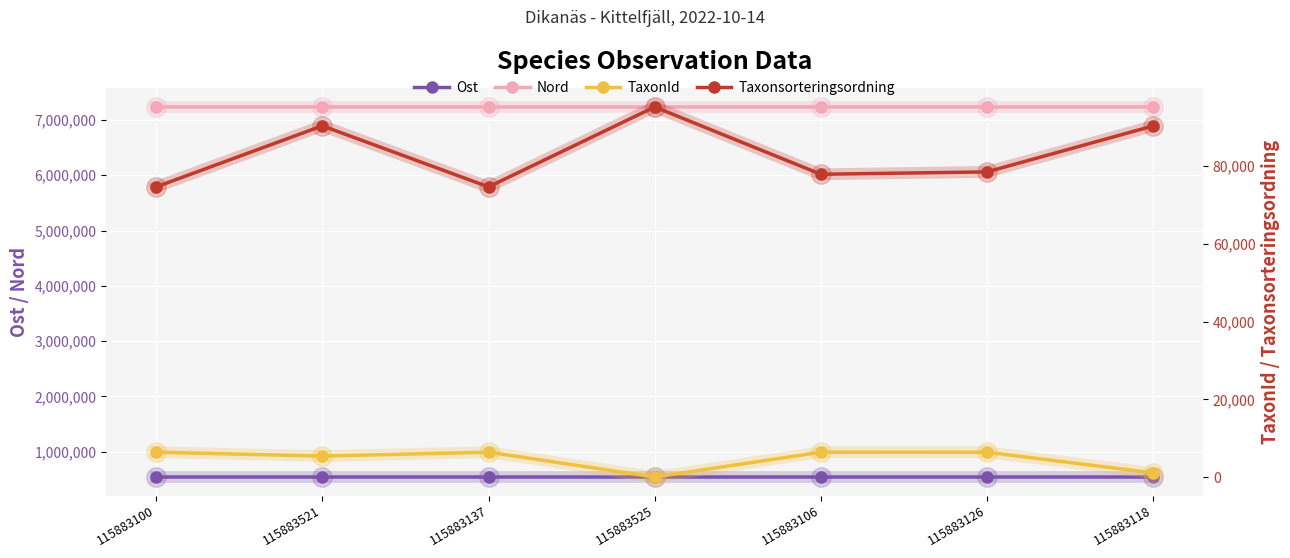

At 115883106, list the series in order from smallest to largest.

TaxonId, Taxonsorteringsordning, Ost, Nord